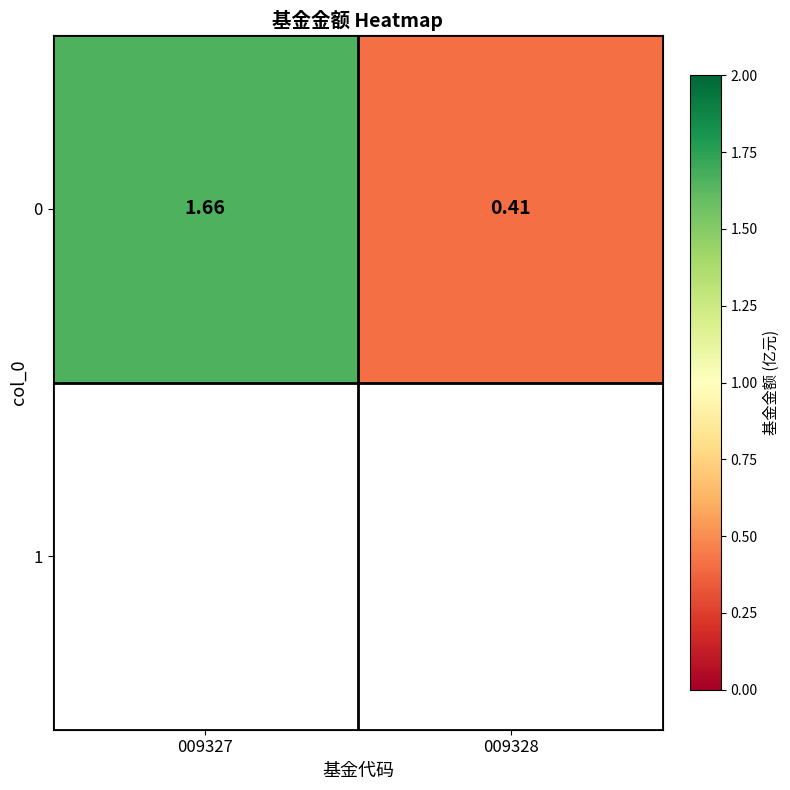

Reading left to right, transcribe all the data shown in this chart.

009327=1.7	009328=0.4